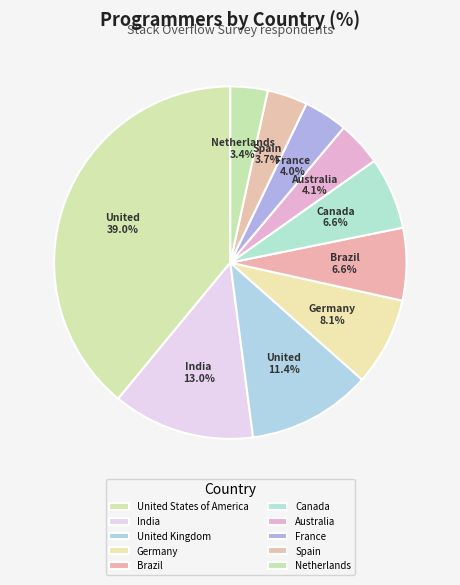

How many slices are in this pie chart?

10